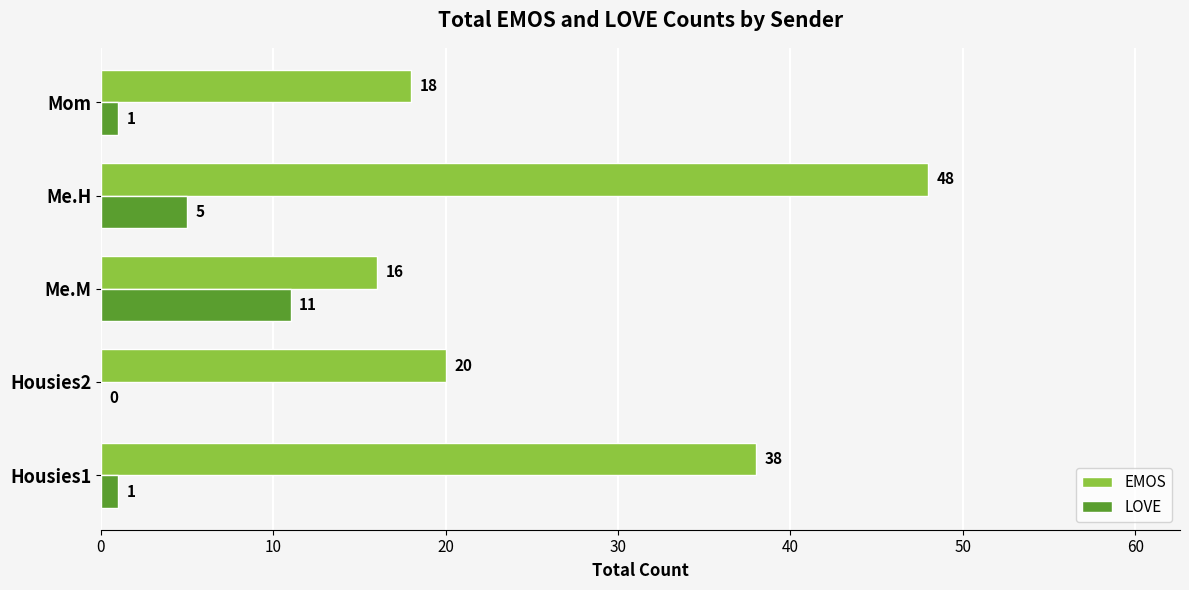

Which series has the largest total across all categories?

EMOS